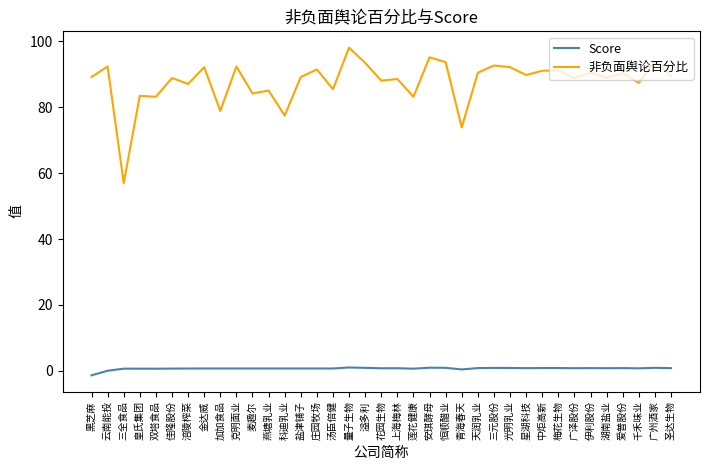

Which category has the lowest value across all series?

黑芝麻